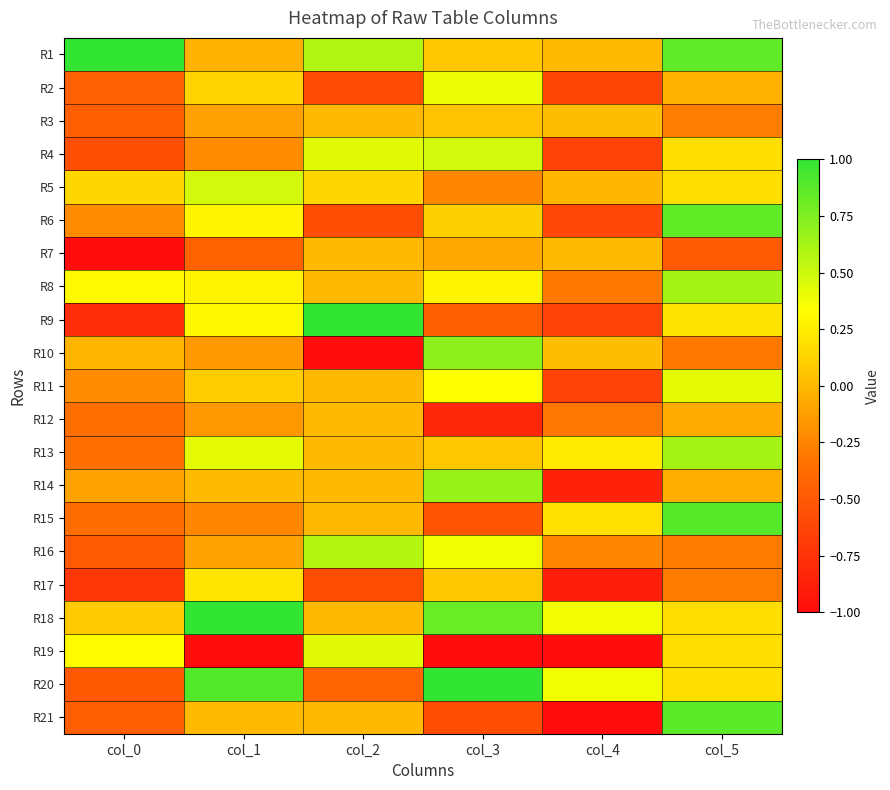

Count the number of categories in the chart.

6